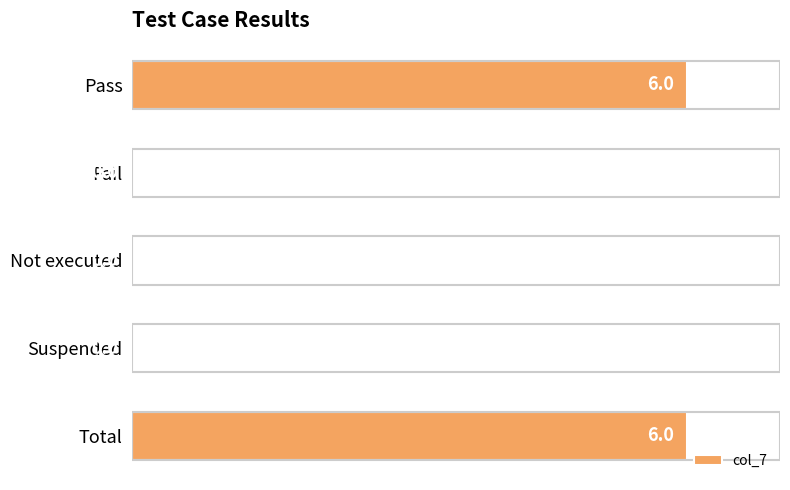

Which has a higher value, Pass or Not executed?

Pass